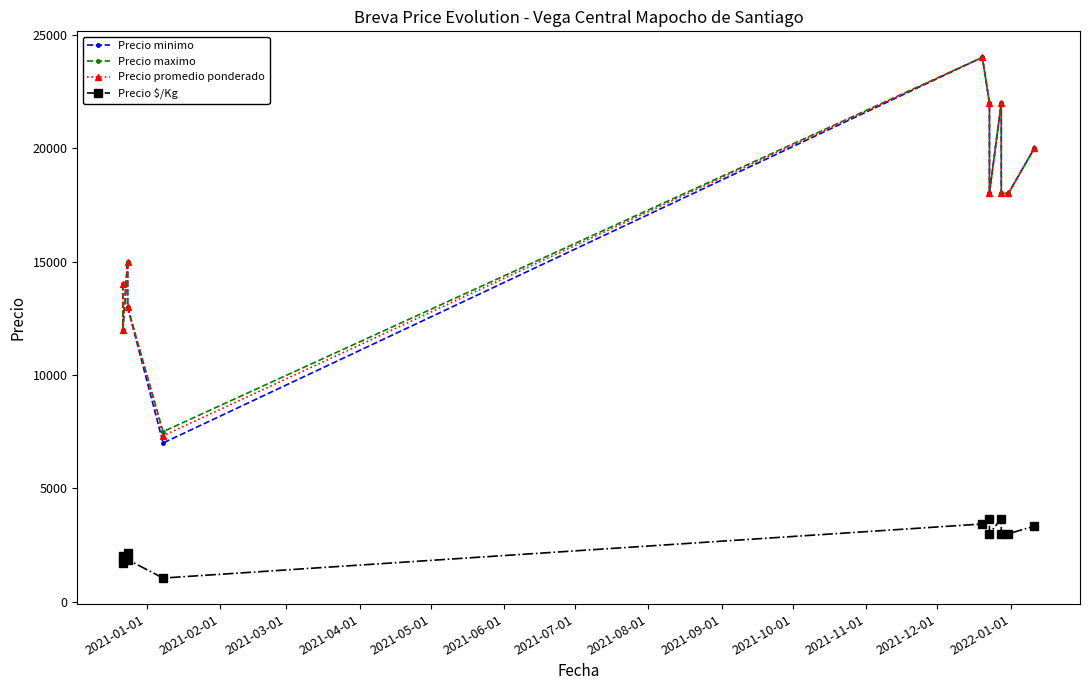

In Precio $/Kg, how many points are lower than both neighbors (excluding endpoints)?

3